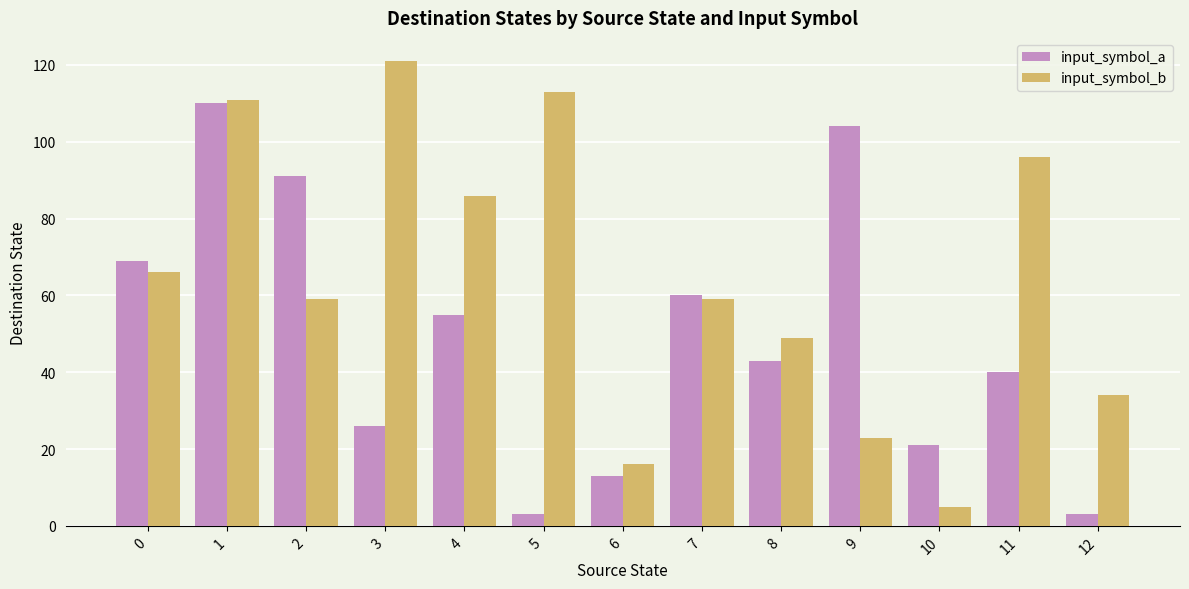

What is the greatest value displayed?

121